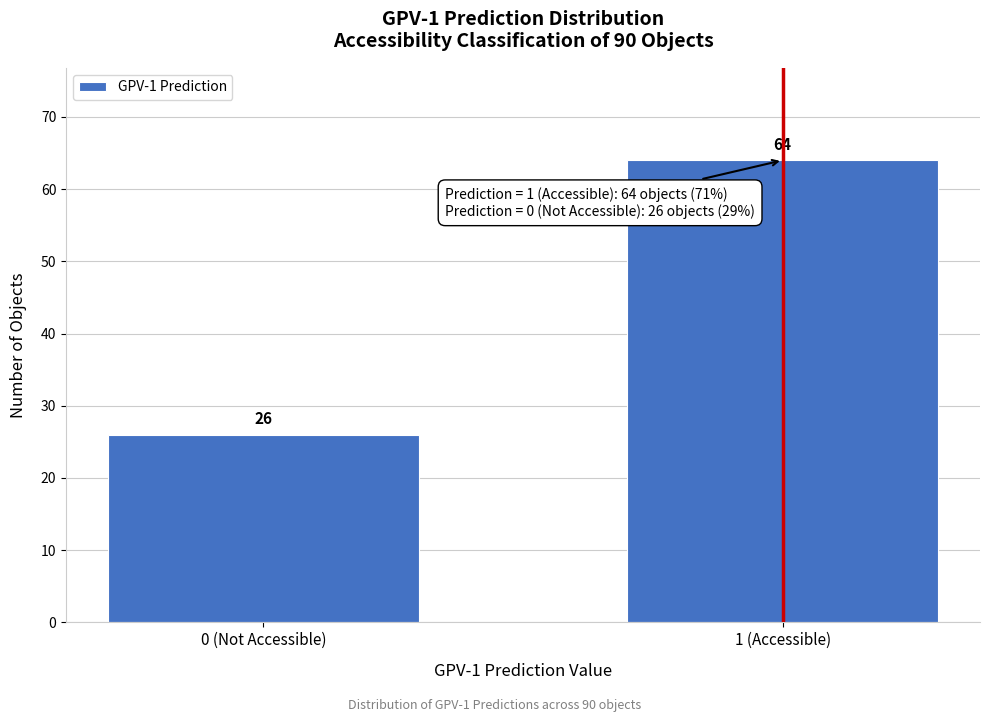

Reading right to left, what are all the values shown in this chart?

1 (Accessible)=64	0 (Not Accessible)=26